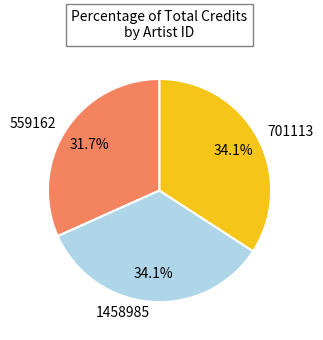

To the nearest percent, what is the combined percentage of 559162 and 1458985?

66%